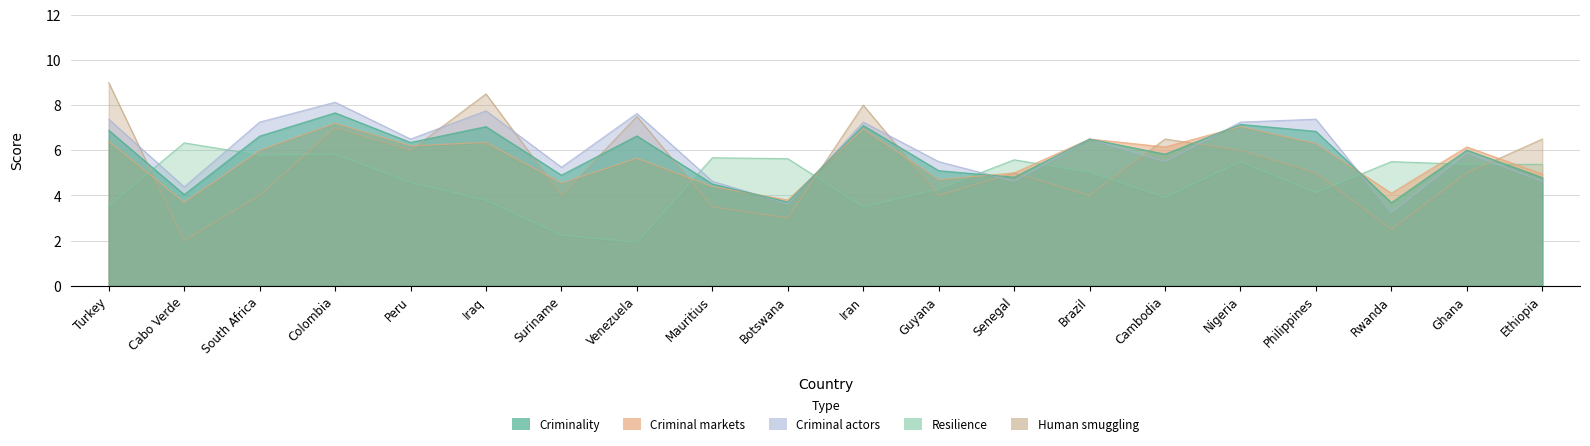

Reading left to right, transcribe all the data shown in this chart.

Criminality: Turkey=6.9	Cabo Verde=4.0	South Africa=6.6	Colombia=7.7	Peru=6.3	Iraq=7.0	Suriname=4.9	Venezuela=6.6	Mauritius=4.5	Botswana=3.7	Iran=7.1	Guyana=5.1	Senegal=4.8	Brazil=6.5	Cambodia=5.8	Nigeria=7.2	Philippines=6.8	Rwanda=3.7	Ghana=6.0	Ethiopia=4.8
Criminal markets: Turkey=6.4	Cabo Verde=3.7	South Africa=6.0	Colombia=7.2	Peru=6.2	Iraq=6.3	Suriname=4.5	Venezuela=5.7	Mauritius=4.4	Botswana=3.8	Iran=7.0	Guyana=4.7	Senegal=5.0	Brazil=6.5	Cambodia=6.2	Nigeria=7.0	Philippines=6.3	Rwanda=4.1	Ghana=6.2	Ethiopia=5.0
Criminal actors: Turkey=7.4	Cabo Verde=4.4	South Africa=7.2	Colombia=8.1	Peru=6.5	Iraq=7.8	Suriname=5.2	Venezuela=7.6	Mauritius=4.6	Botswana=3.6	Iran=7.2	Guyana=5.5	Senegal=4.6	Brazil=6.5	Cambodia=5.5	Nigeria=7.2	Philippines=7.4	Rwanda=3.2	Ghana=5.9	Ethiopia=4.6
Resilience: Turkey=3.5	Cabo Verde=6.3	South Africa=5.8	Colombia=5.8	Peru=4.6	Iraq=3.8	Suriname=2.2	Venezuela=1.9	Mauritius=5.7	Botswana=5.6	Iran=3.5	Guyana=4.3	Senegal=5.6	Brazil=5.0	Cambodia=3.9	Nigeria=5.5	Philippines=4.1	Rwanda=5.5	Ghana=5.4	Ethiopia=5.4
Human smuggling: Turkey=9.0	Cabo Verde=2.0	South Africa=4.0	Colombia=7.0	Peru=6.0	Iraq=8.5	Suriname=4.0	Venezuela=7.5	Mauritius=3.5	Botswana=3.0	Iran=8.0	Guyana=4.0	Senegal=5.0	Brazil=4.0	Cambodia=6.5	Nigeria=6.0	Philippines=5.0	Rwanda=2.5	Ghana=5.0	Ethiopia=6.5